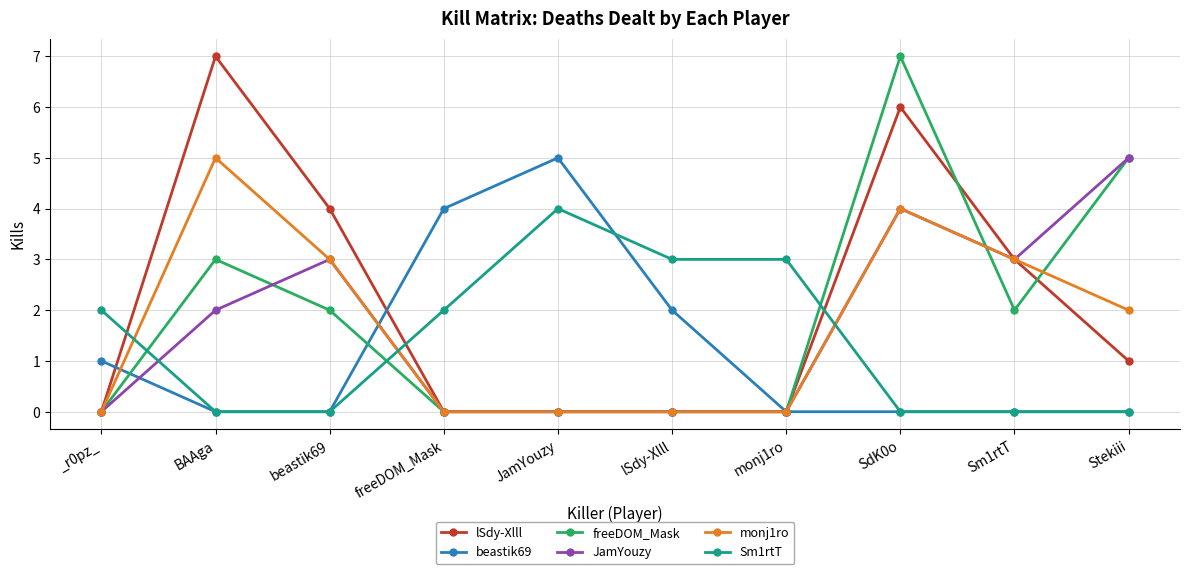

What is the value of the lSdy-Xlll point at the 3rd from the left?

4